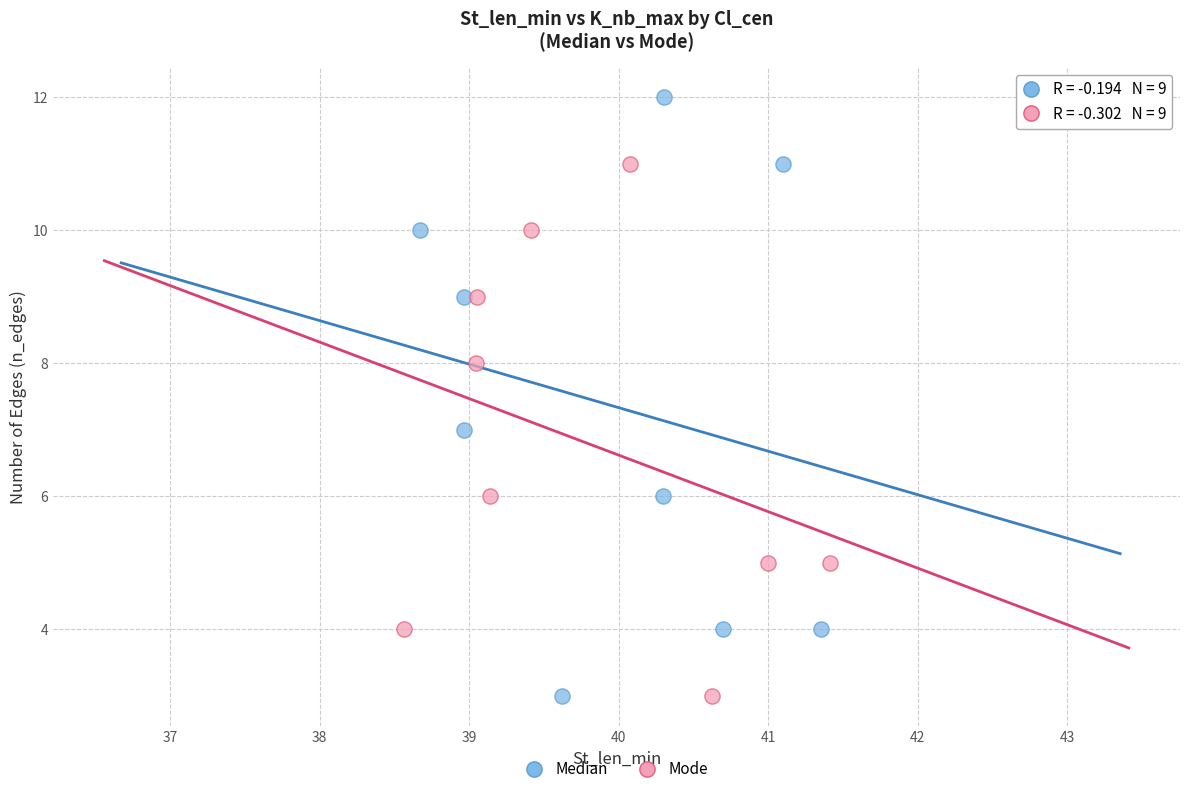

Which series has the widest spread of Y values?

Median